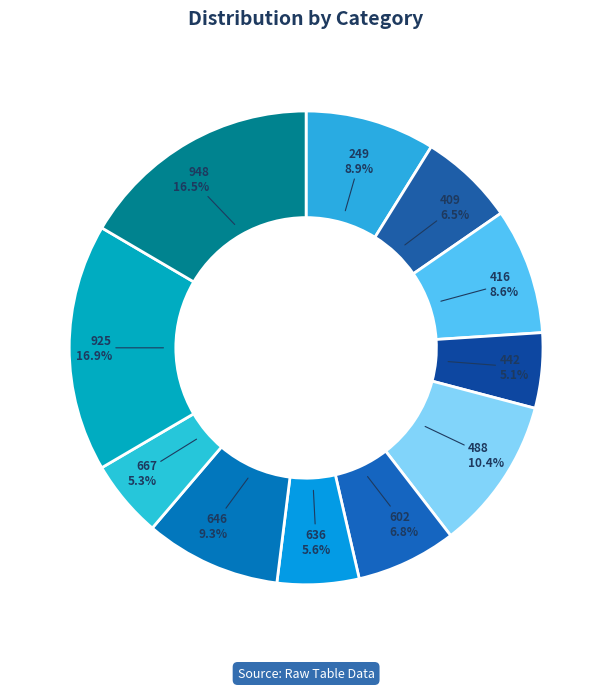

Combined, what portion of the pie is 636 and 948?

22.1%